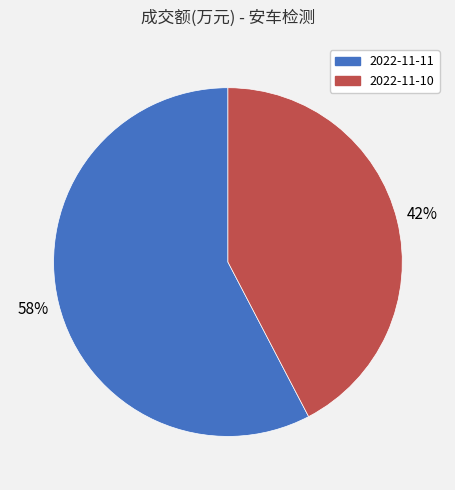

Is 2022-11-11 the majority of the pie?

Yes